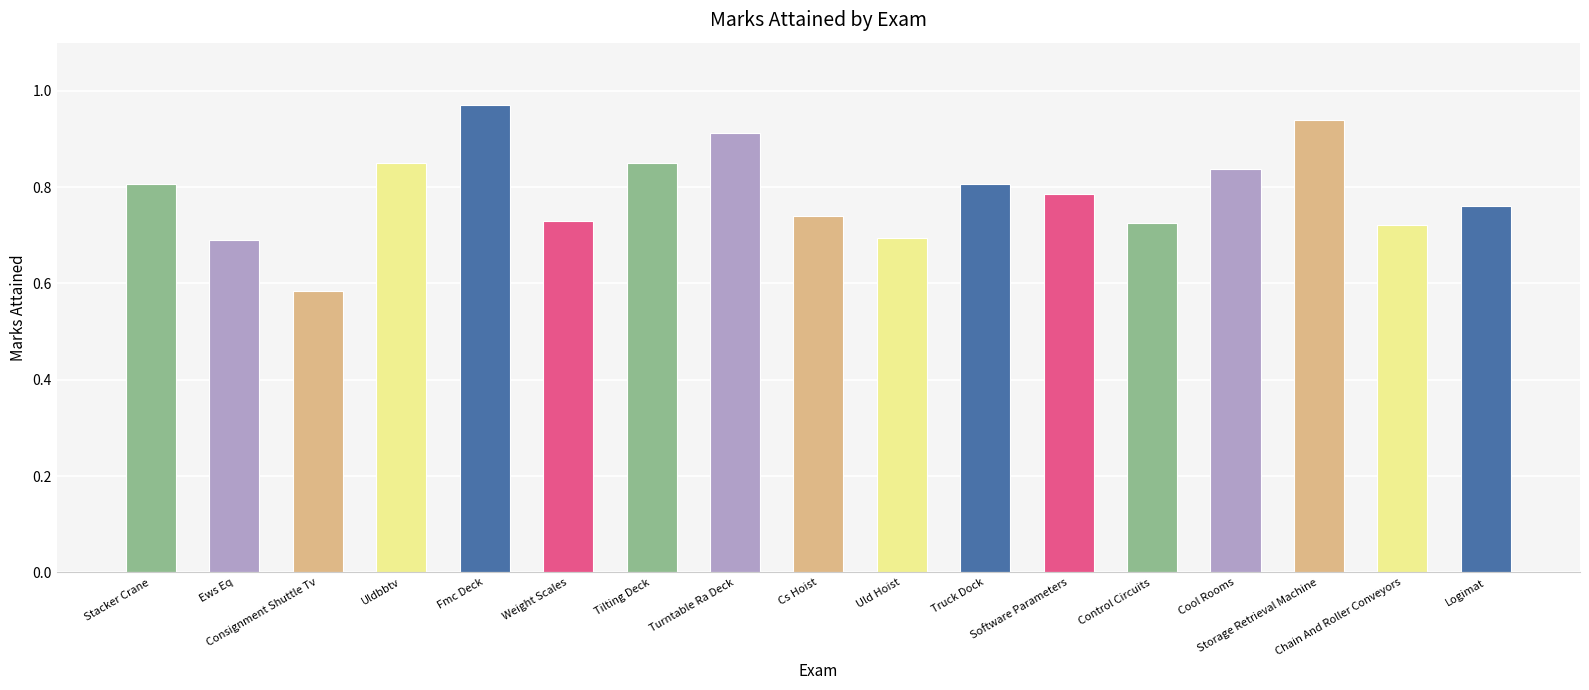

What is the difference between the second highest and minimum values?

0.4